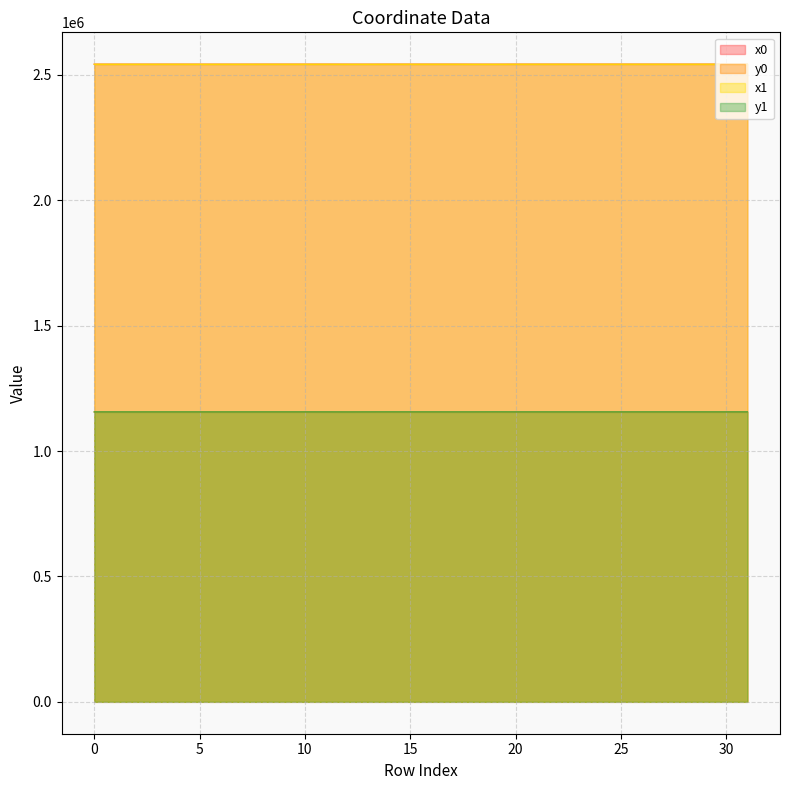

What is the sum of the x0 values at 28 and 22?

5084057.1